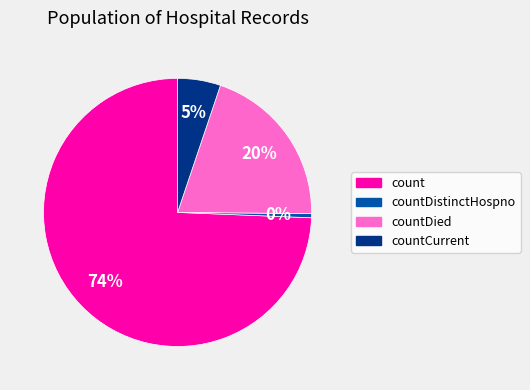

To the nearest percent, what is the average slice percentage?

25%